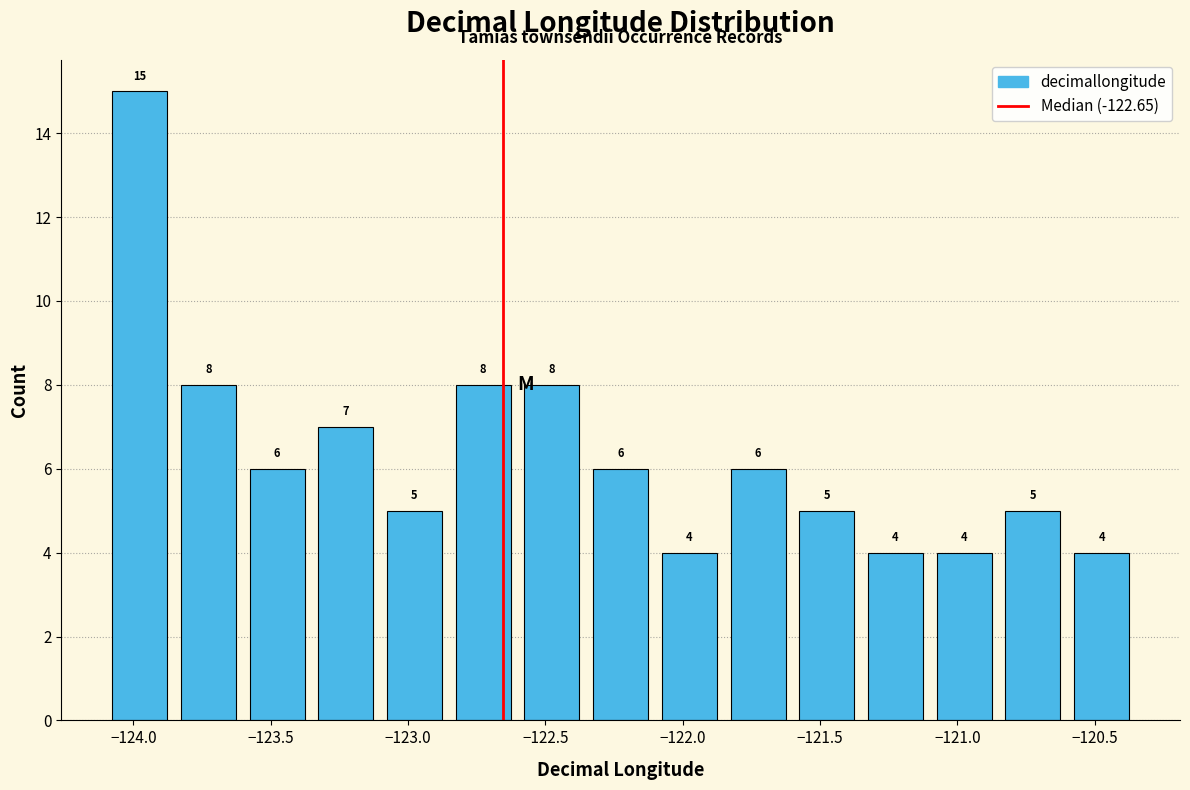

Over which range of the x-axis is the bar tallest?

-124.10 to -123.85